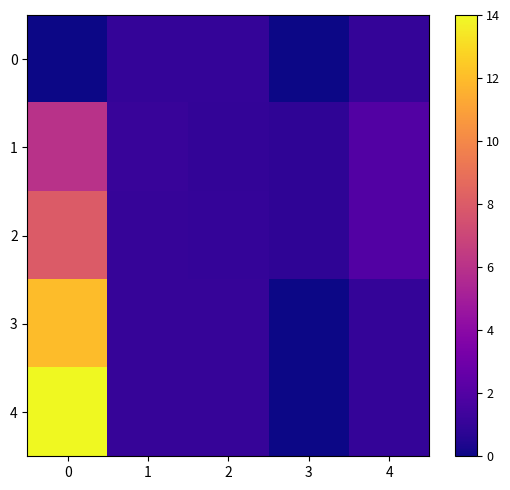

Reading left to right, transcribe all the data shown in this chart.

0: 0=0.0	1=1.0	2=1.0	3=-0.0	4=1.0
1: 0=6.0	1=1.1	2=1.0	3=0.8	4=2.0
2: 0=8.0	1=1.1	2=1.0	3=0.8	4=2.0
3: 0=12.0	1=1.1	2=1.1	3=-0.0	4=1.0
4: 0=14.0	1=1.1	2=1.1	3=-0.0	4=1.0